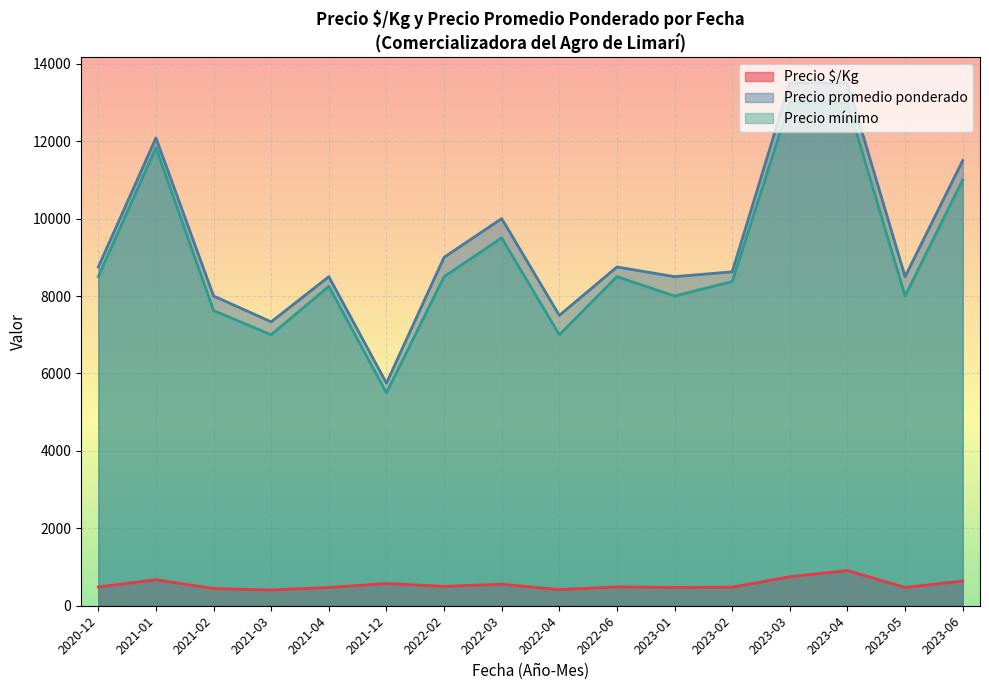

How many lines are shown in the chart?

3